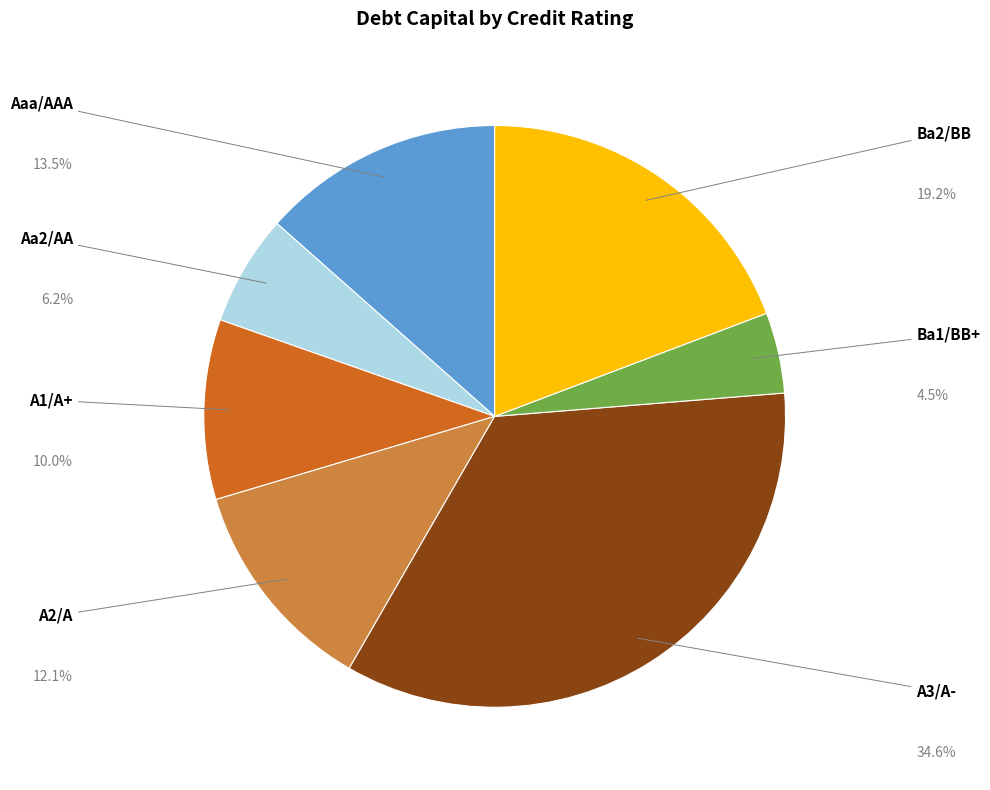

Is there any slice that represents more than half of the pie?

No